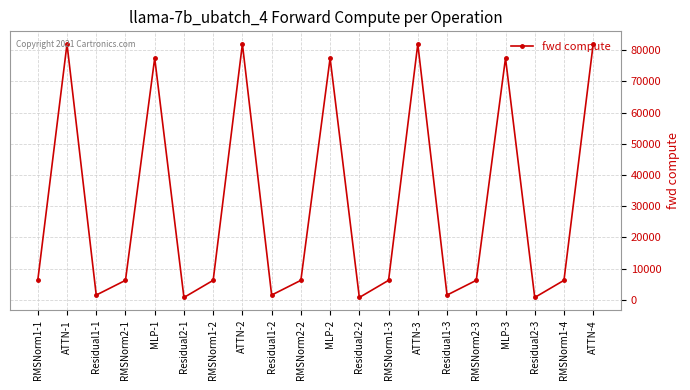

What is the value of the 19th point from the left?

6269.1